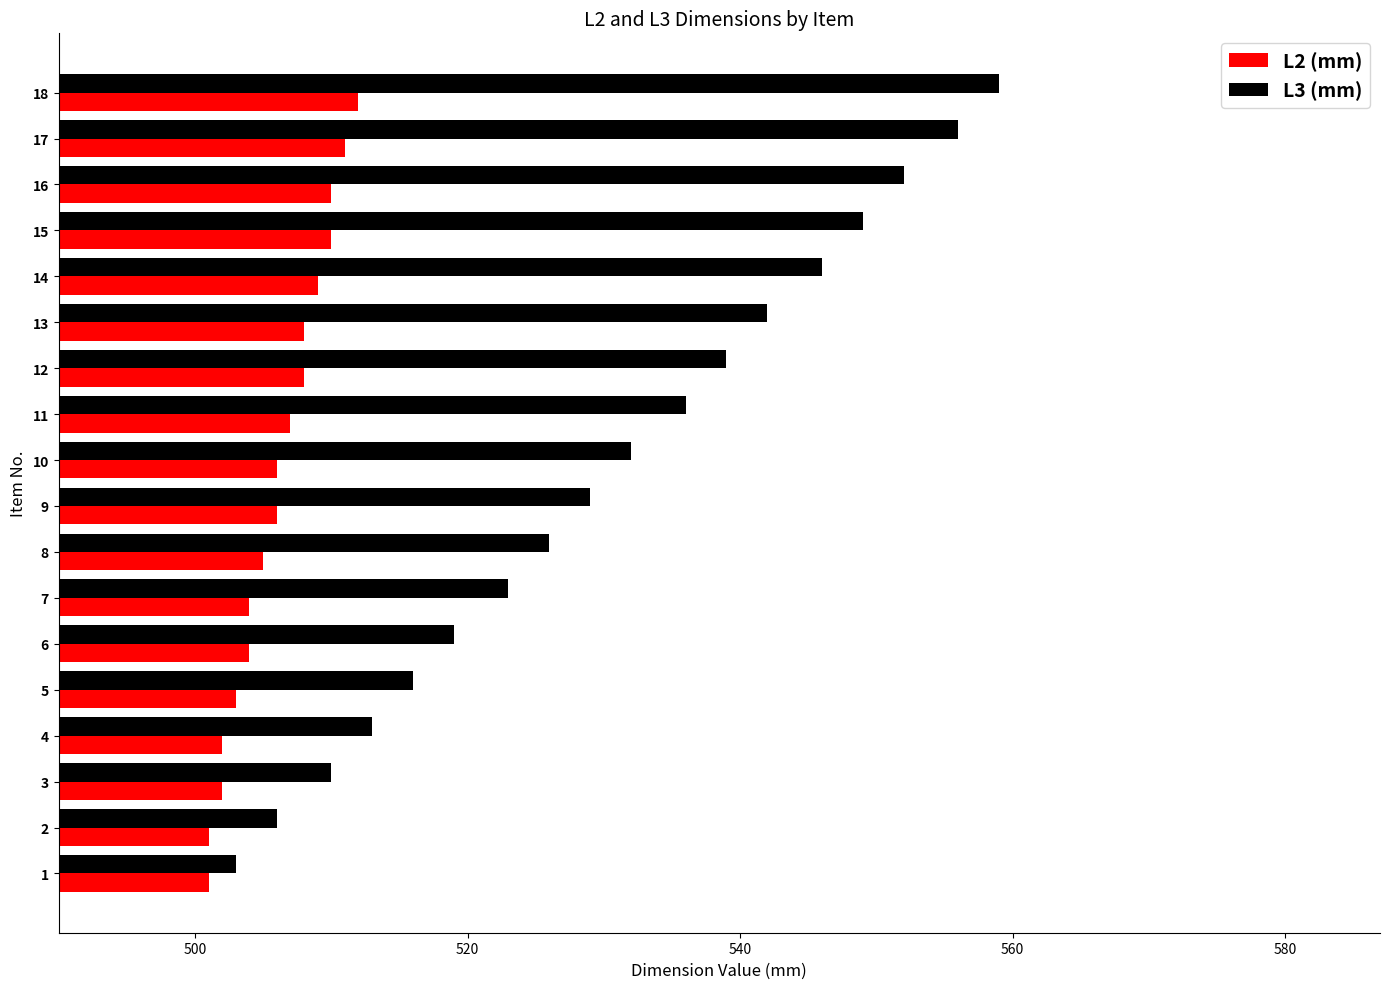

What is the maximum value for L2 (mm)?

512